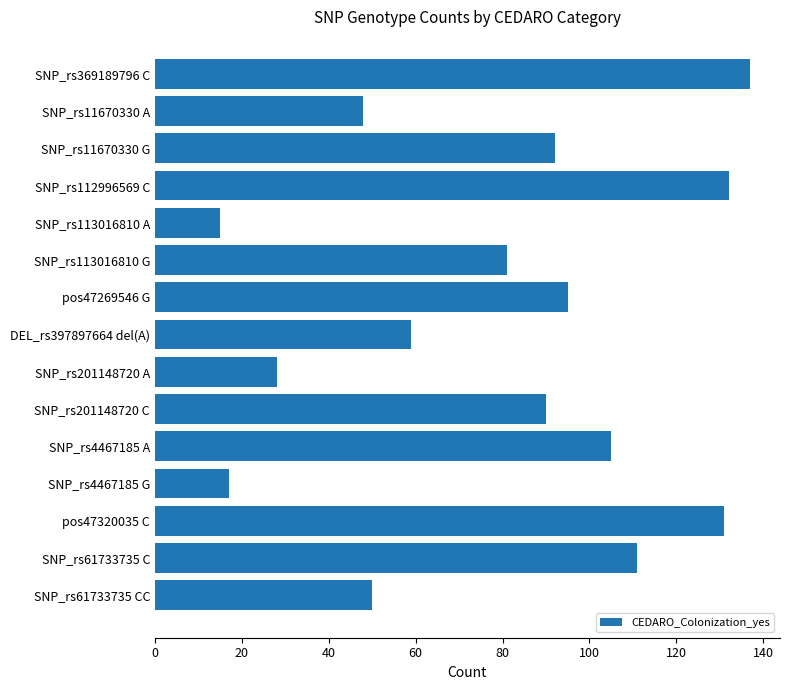

How many categories are shown in the chart?

15